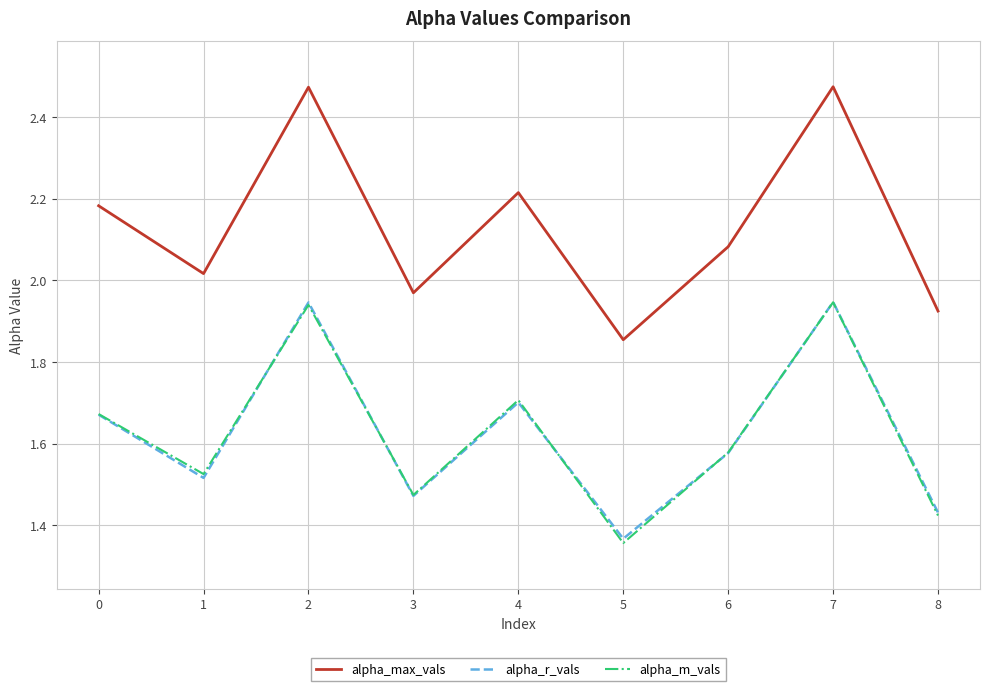

True or false: alpha_r_vals and alpha_max_vals intersect in this chart.

False